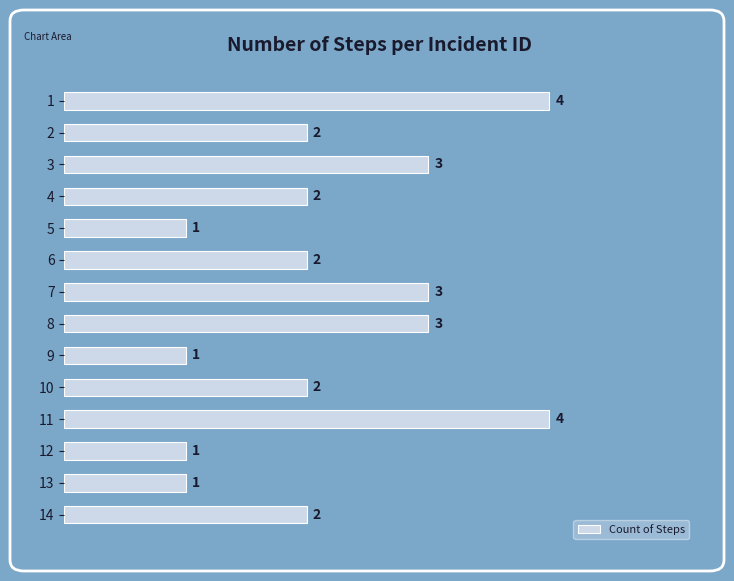

What is the maximum value shown in the chart?

4